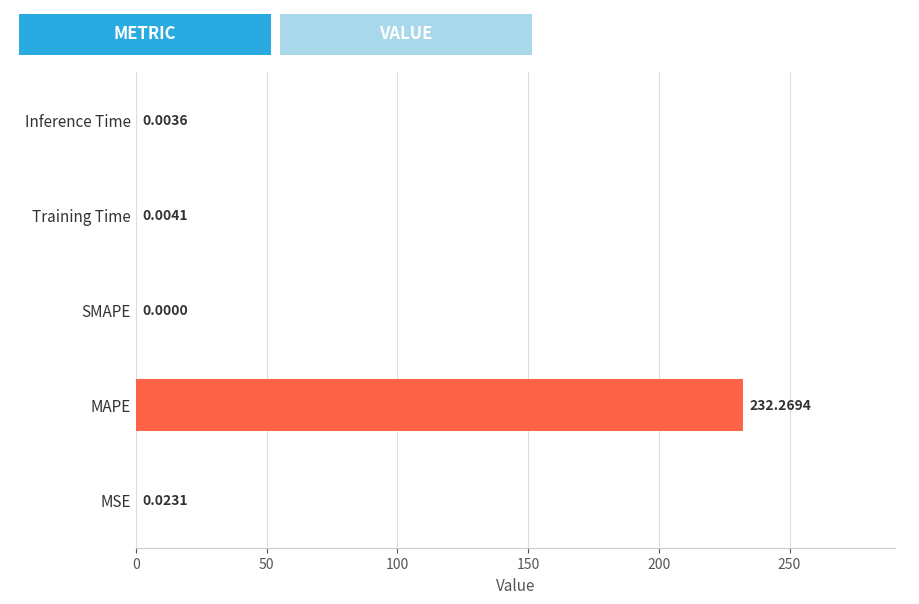

Are the bars horizontal?

Yes